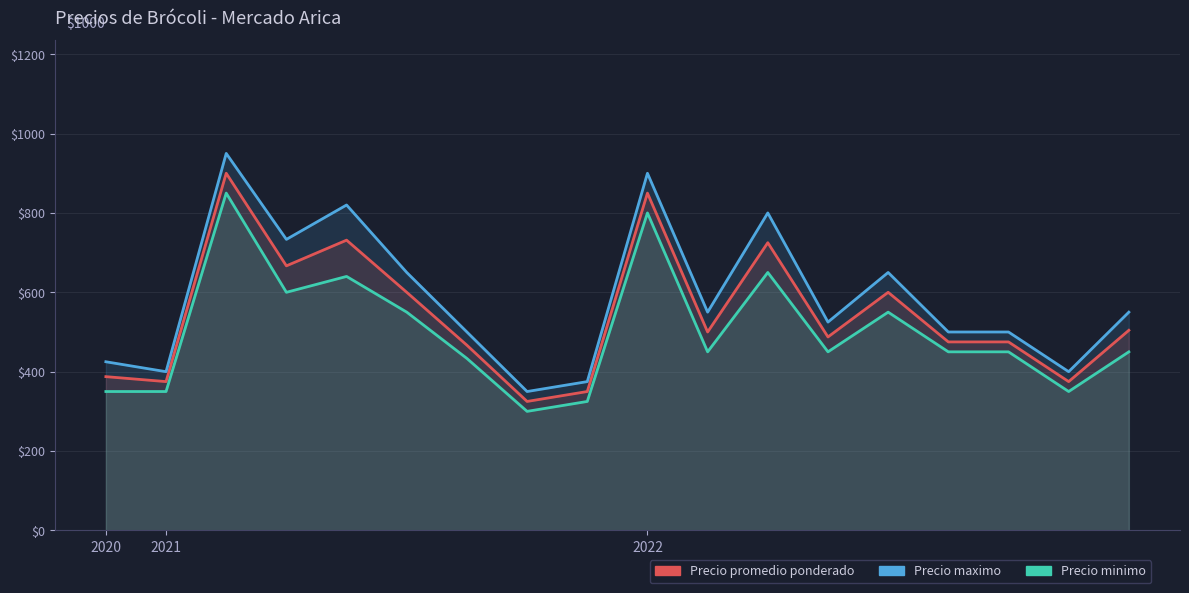

Where is Precio minimo nearest to the value 575?

3